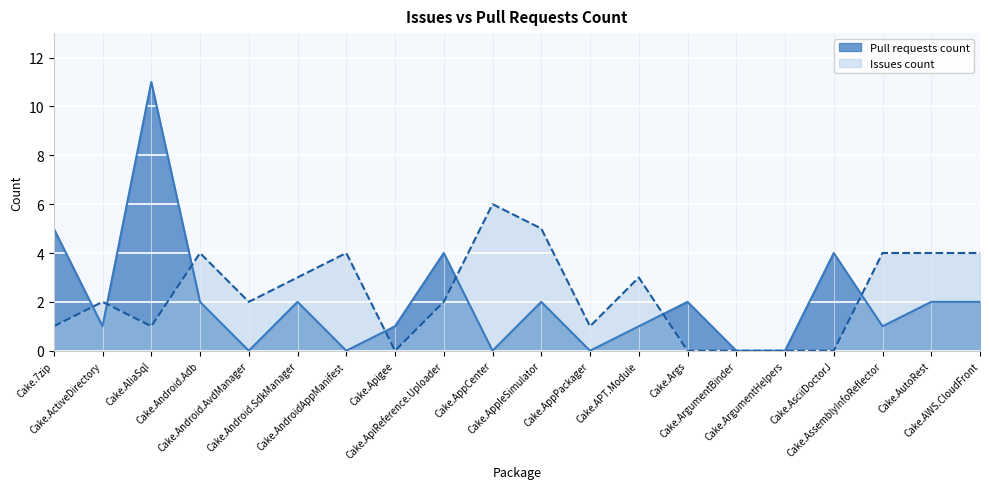

At which category does the data reach its first local valley?

Cake.ActiveDirectory